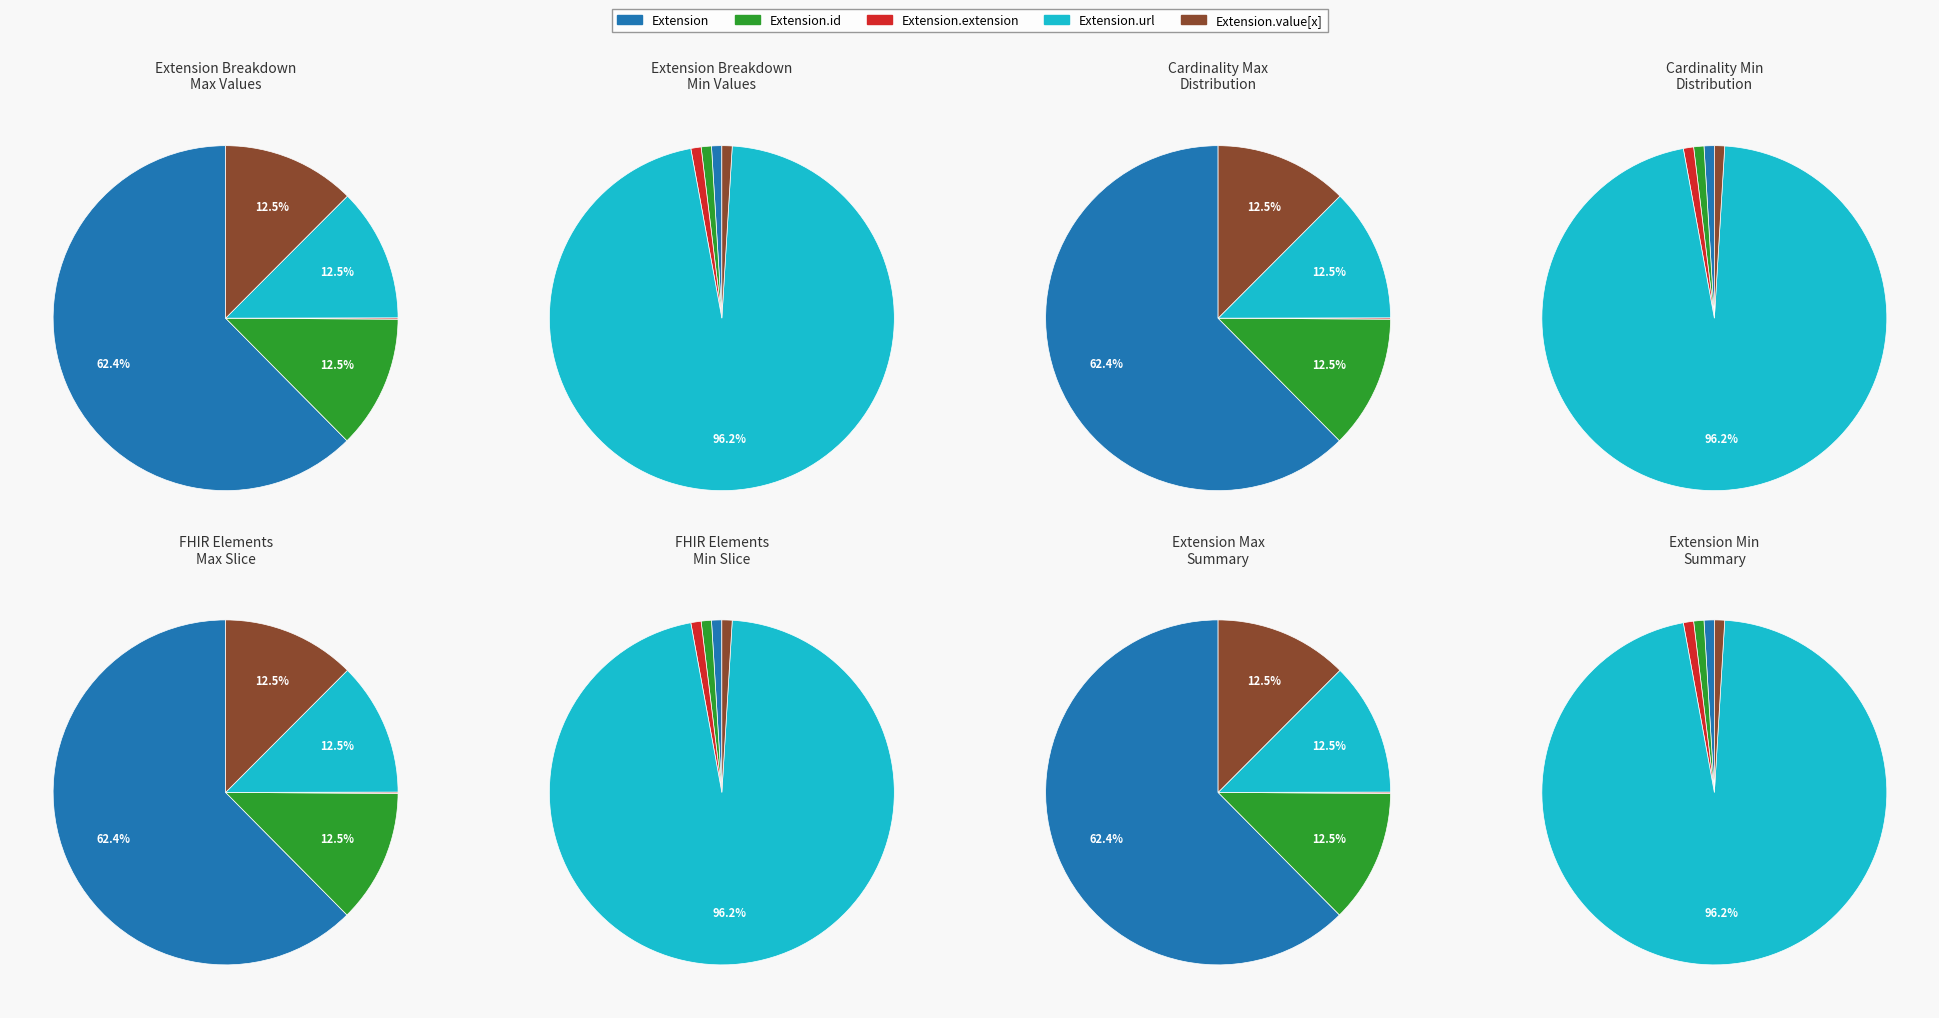

Which slice is the smallest?

Extension